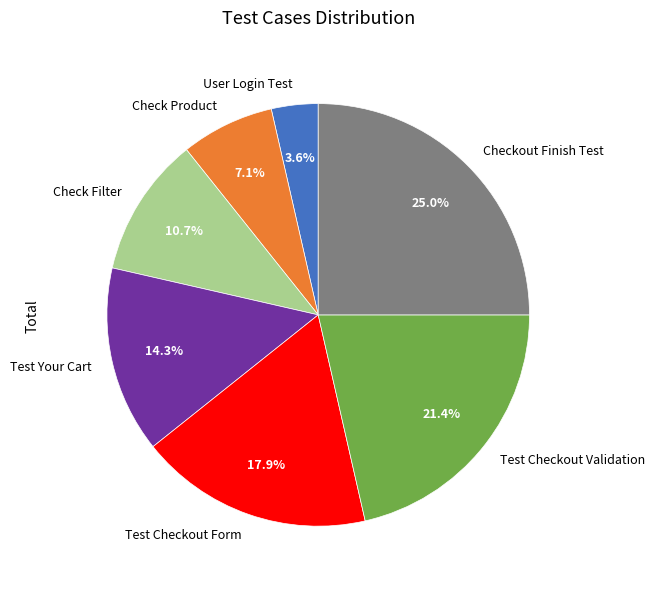

Is Check Product the majority of the pie?

No